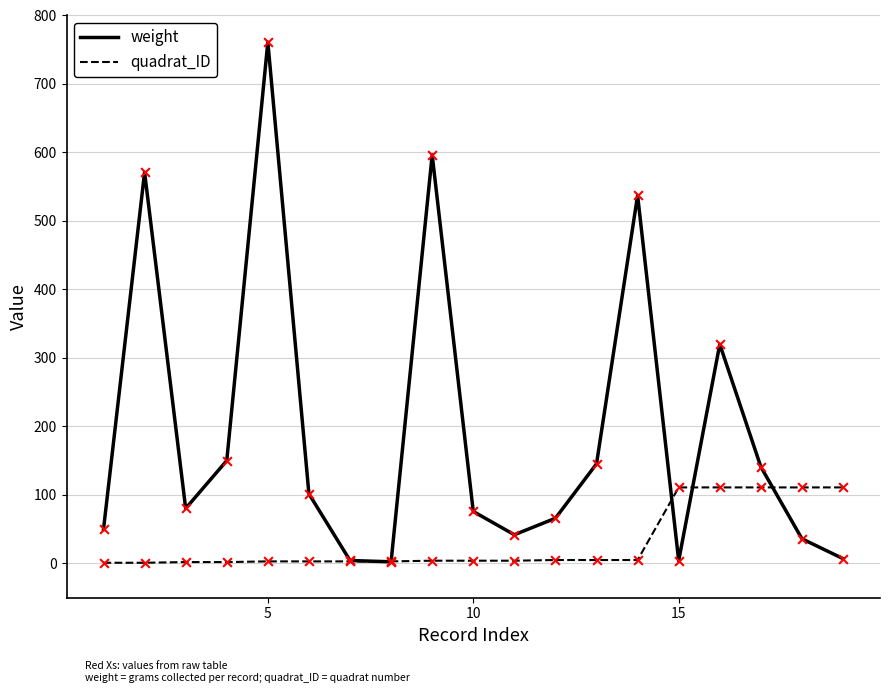

What are all the series names shown in the legend?

weight, quadrat_ID